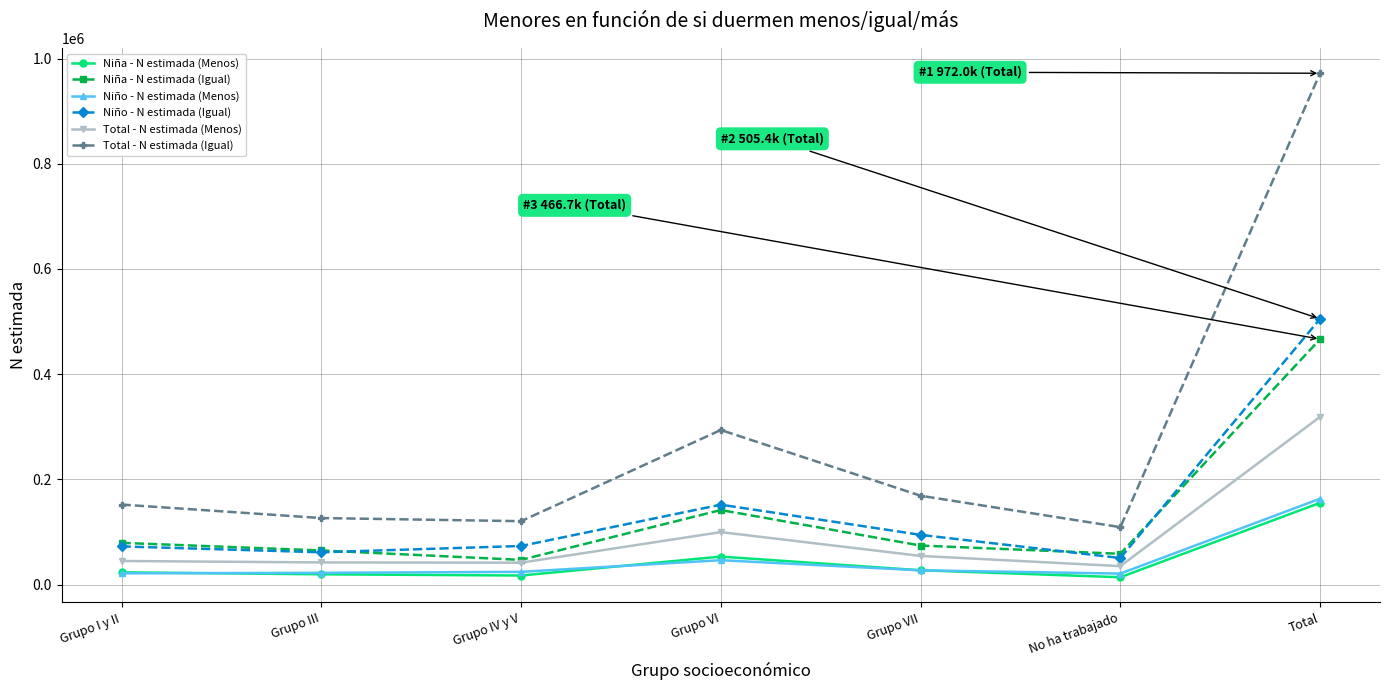

Is it true that Total - N estimada (Menos) equals 35257 at No ha trabajado?

True